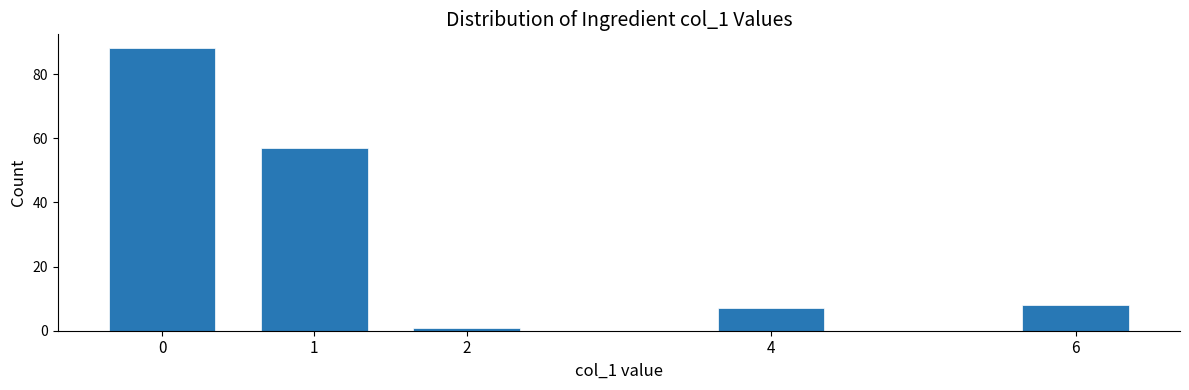

Reading right to left, list all the values displayed in this chart.

8	7	1	57	88